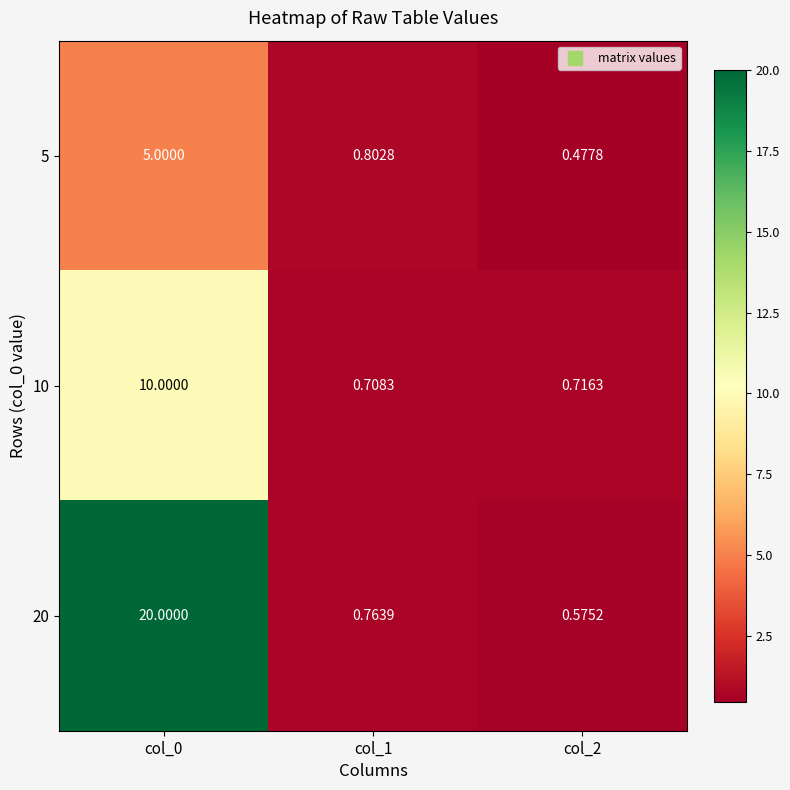

What is the spread (max minus min) of values at col_0?

15.0